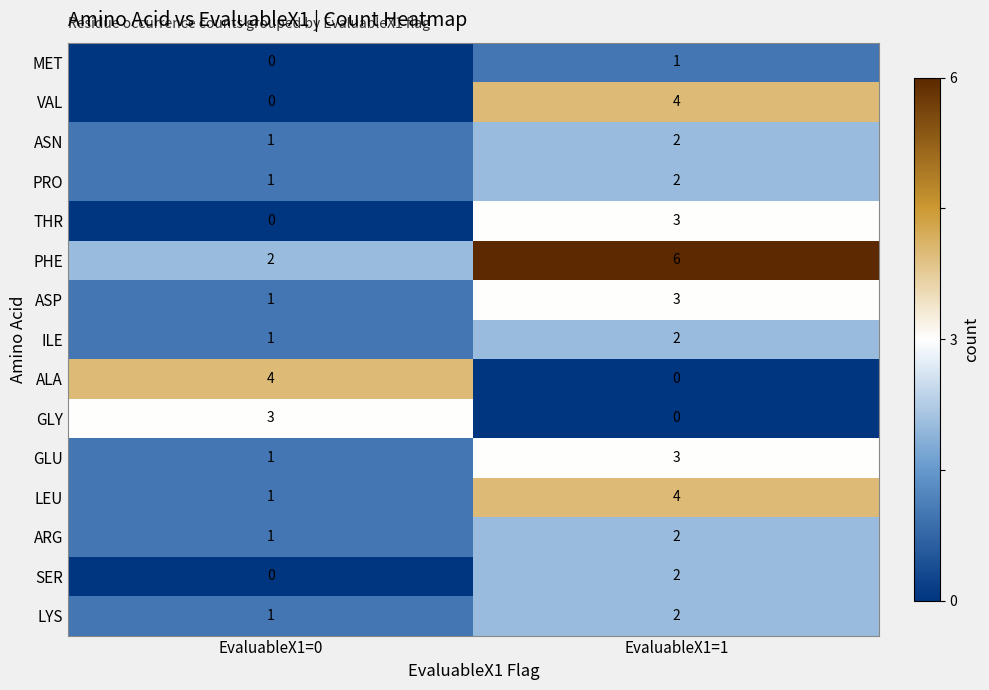

What is the total value across all series at EvaluableX1=1?

36